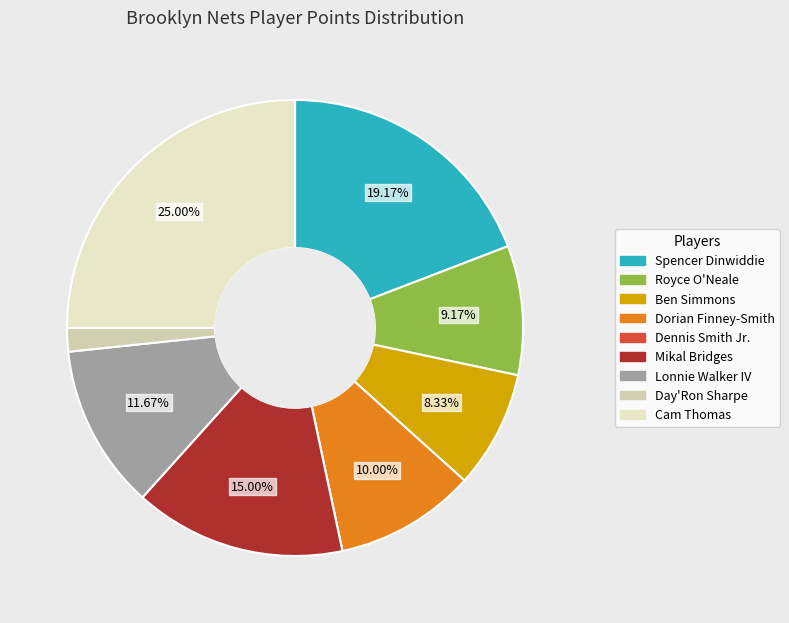

What is the ratio of the value at Mikal Bridges to the value at Ben Simmons?

1.8